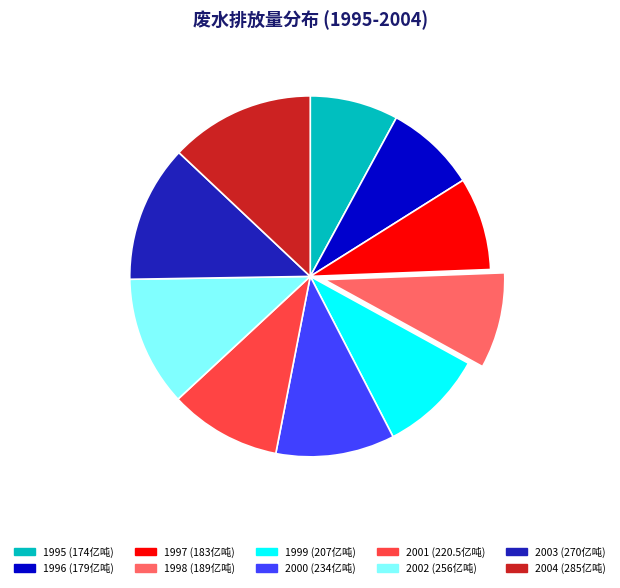

True or false: 1997 (183亿吨) accounts for 8% of the total.

True